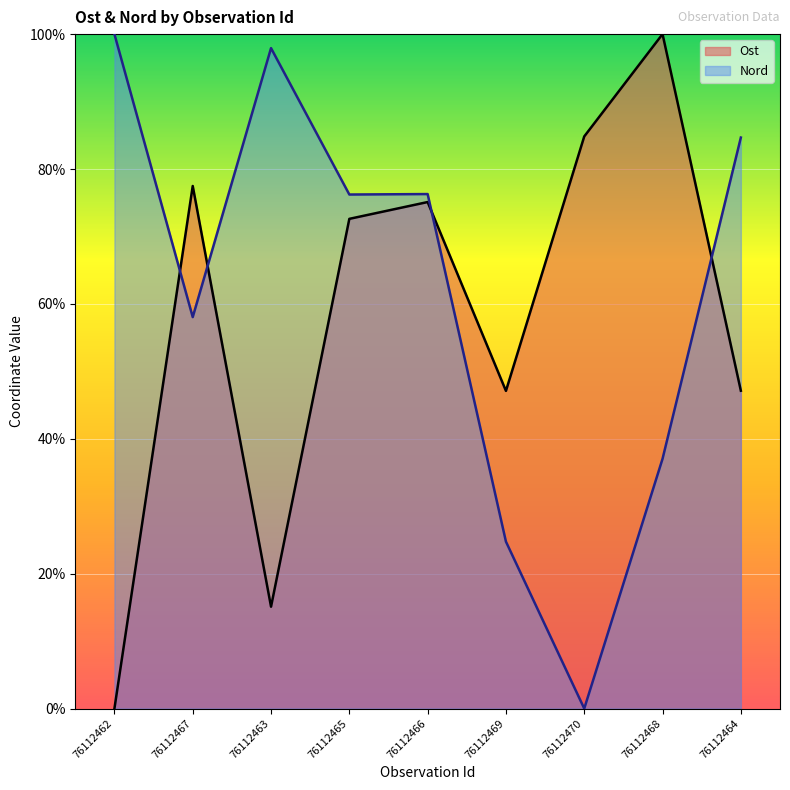

List the labels in order of Nord value, smallest first.

76112470, 76112469, 76112468, 76112467, 76112465, 76112466, 76112464, 76112463, 76112462